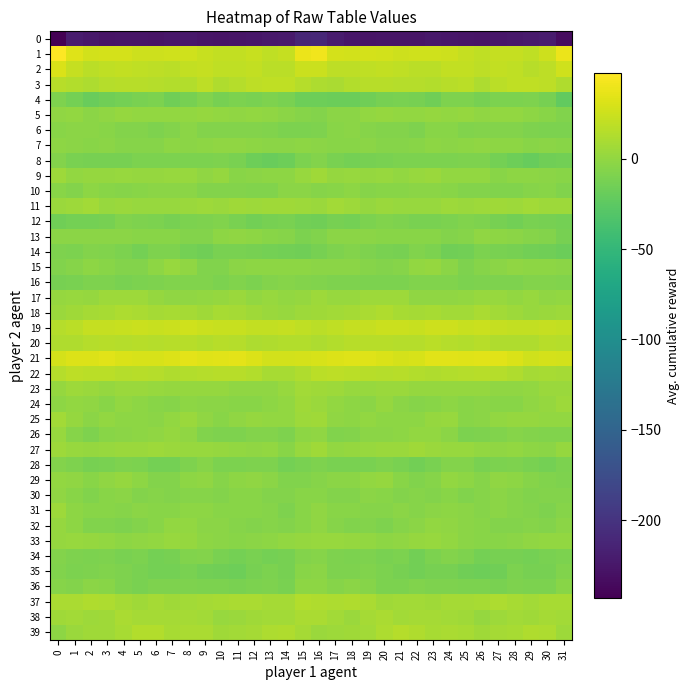

Count the number of data series in this chart.

40